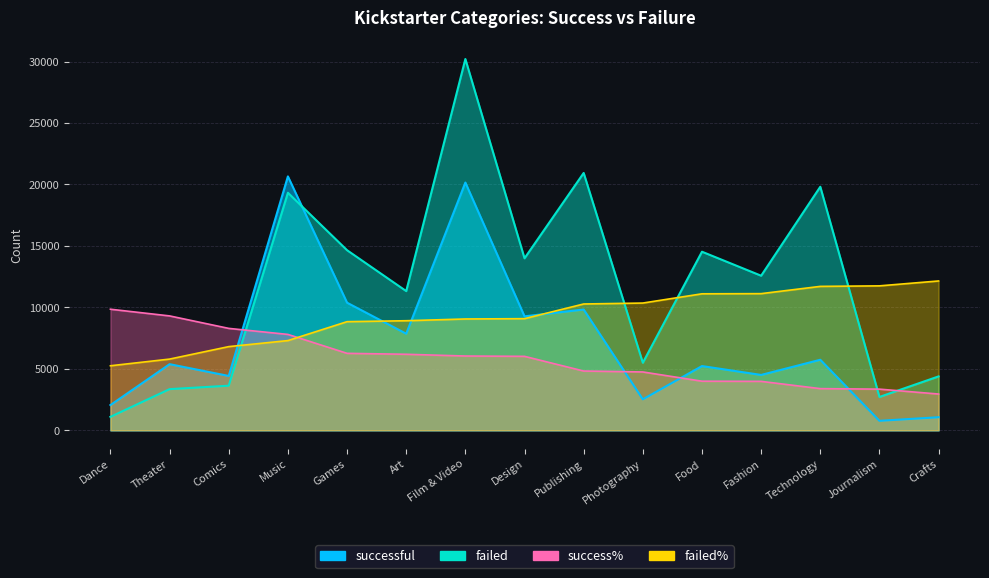

At which label does success% reach its minimum?

Crafts